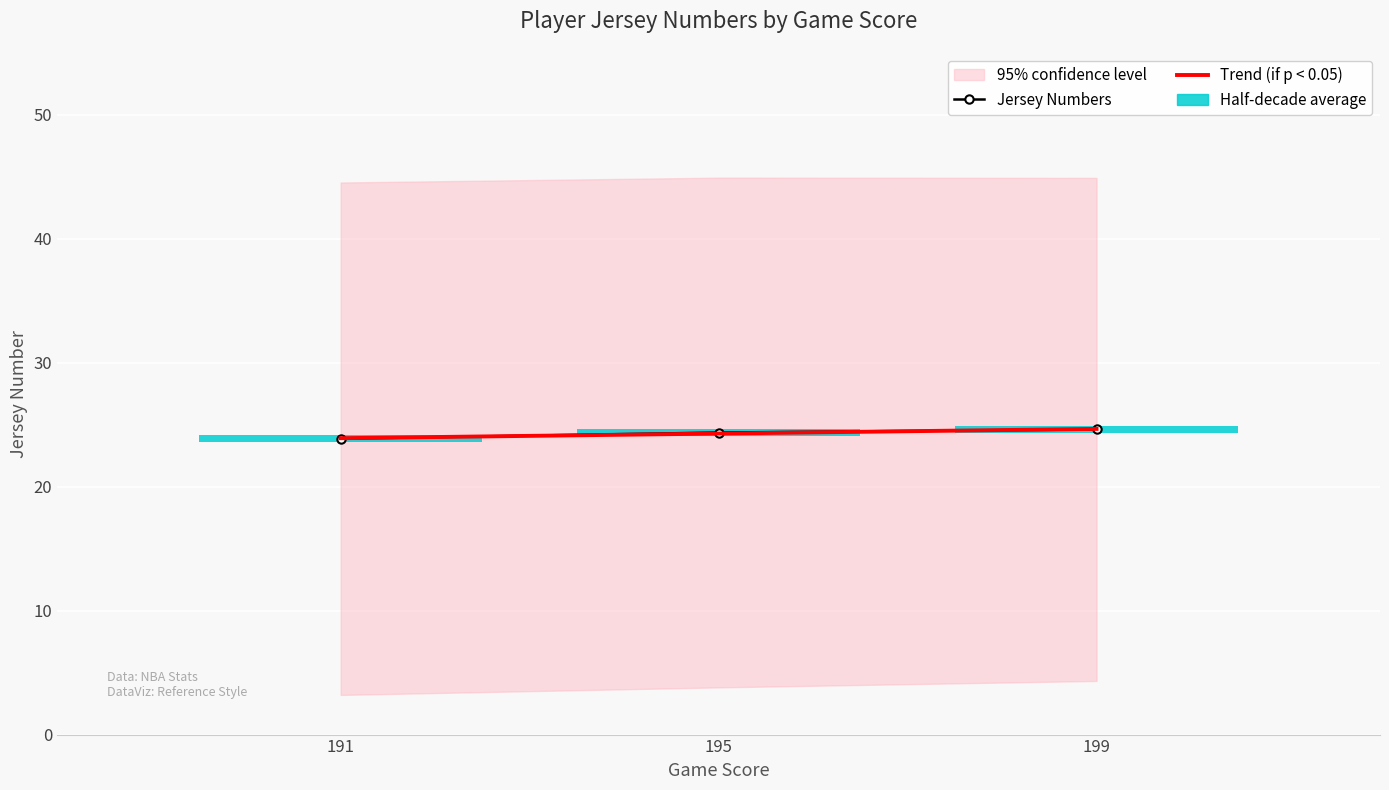

Which has a higher value, 199 or 195?

199